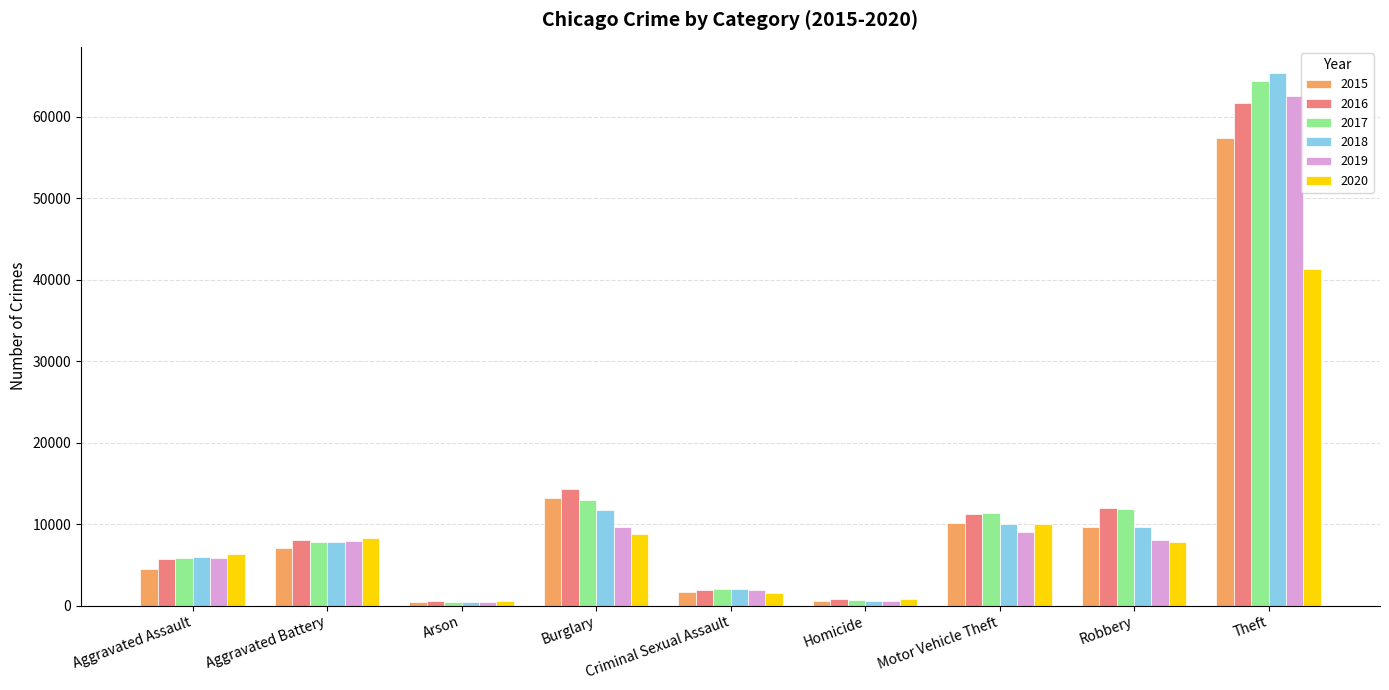

What is the average value of the 2016 series?

12903